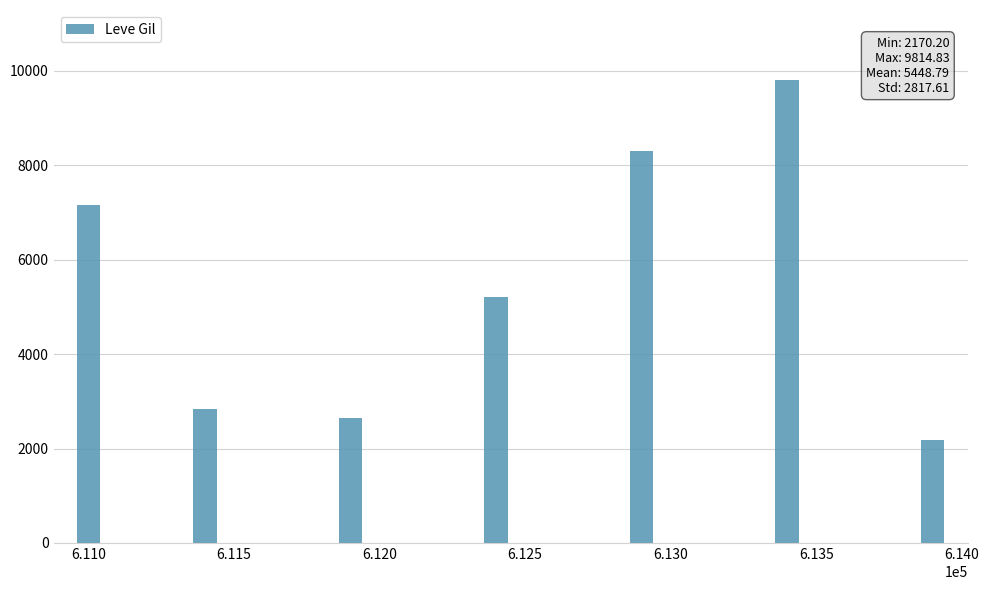

What is the change in value from 6.120 to 6.135?

+7163.2